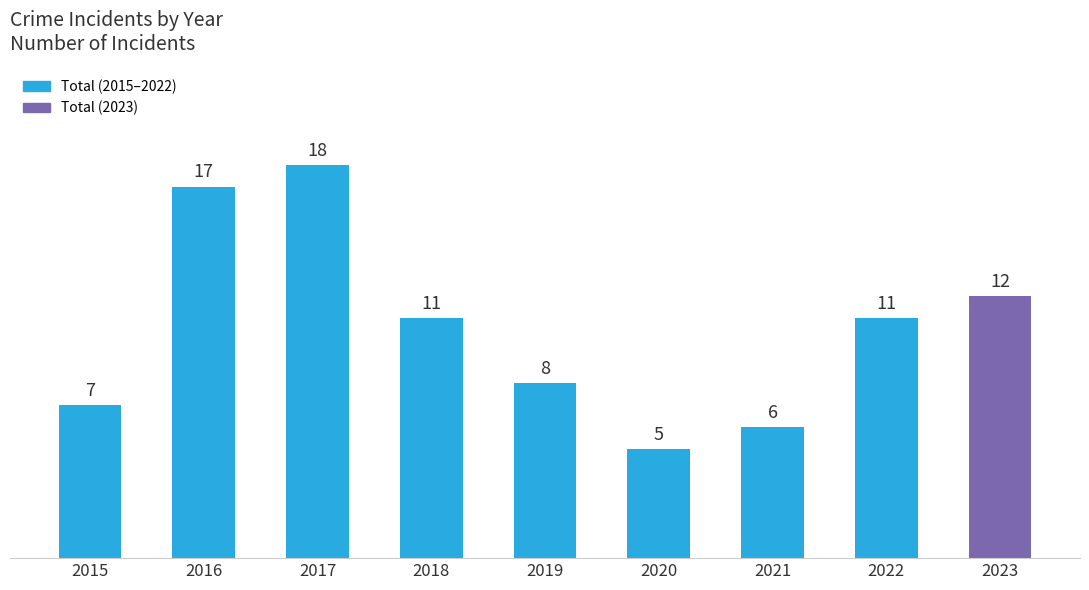

Reading right to left, transcribe all the data shown in this chart.

12	11	6	5	8	11	18	17	7